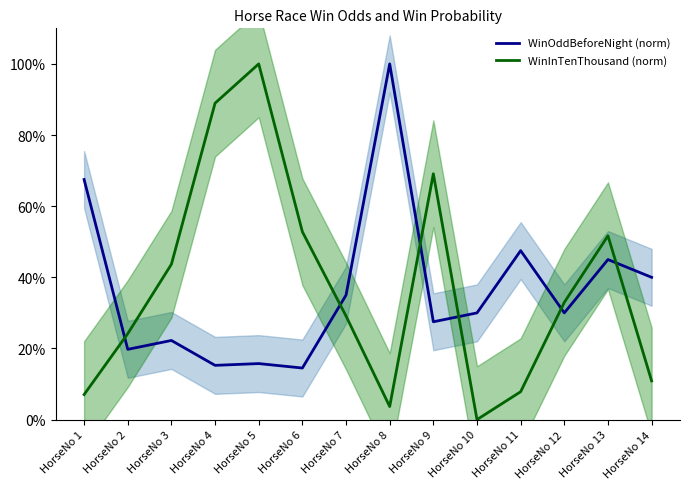

True or false: WinOddBeforeNight (norm) and WinInTenThousand (norm) intersect in this chart.

True